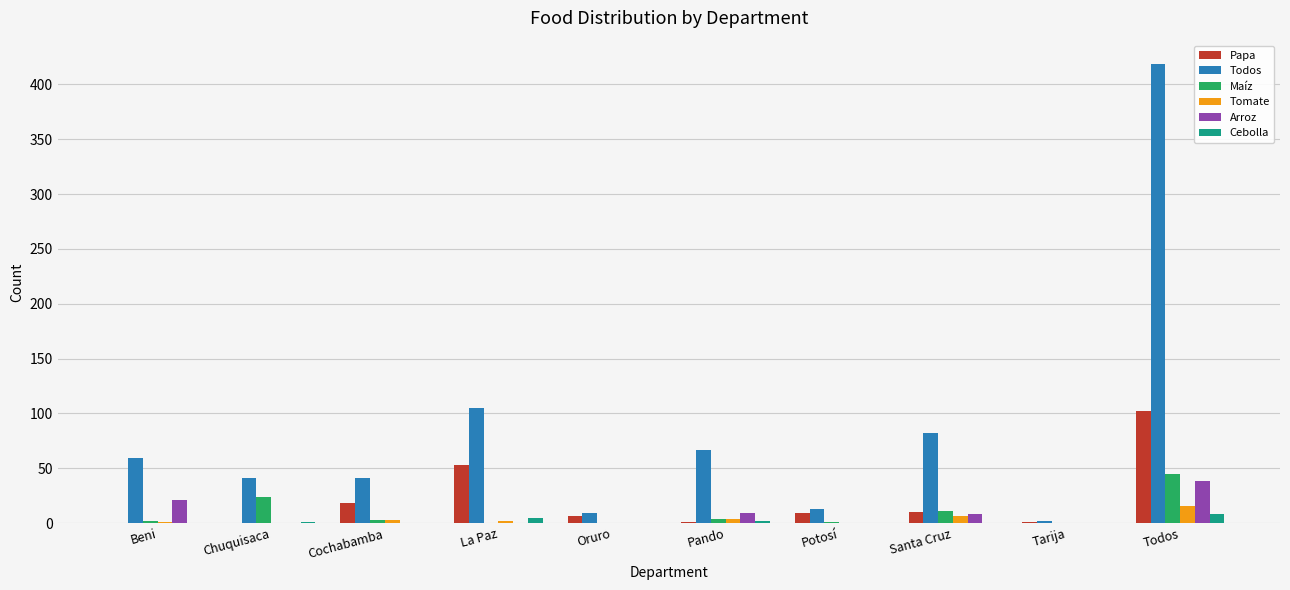

The Papa series shows 1 at Tarija. True or false?

True